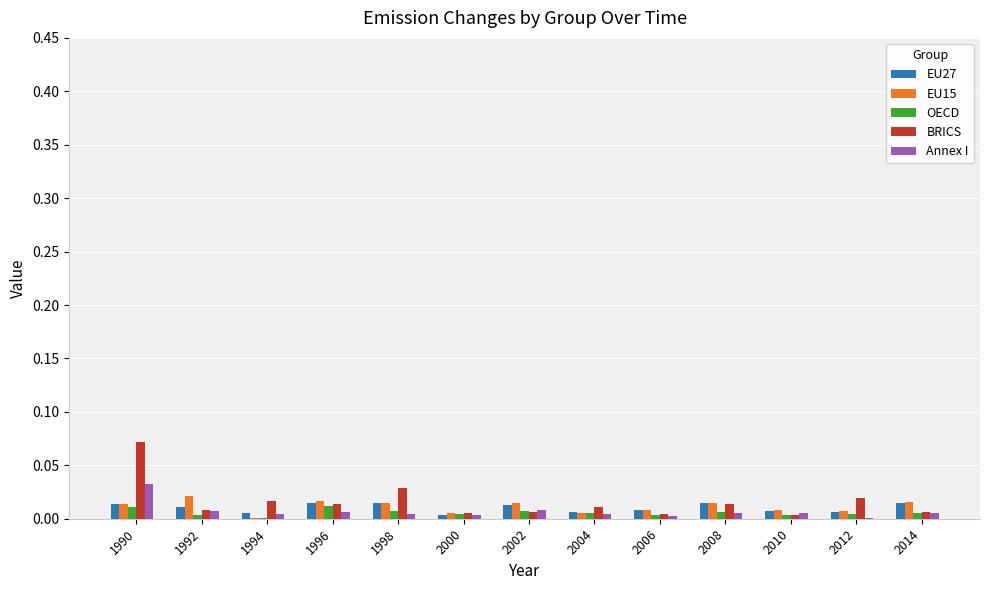

At which category is the sum across all series the highest?

1990